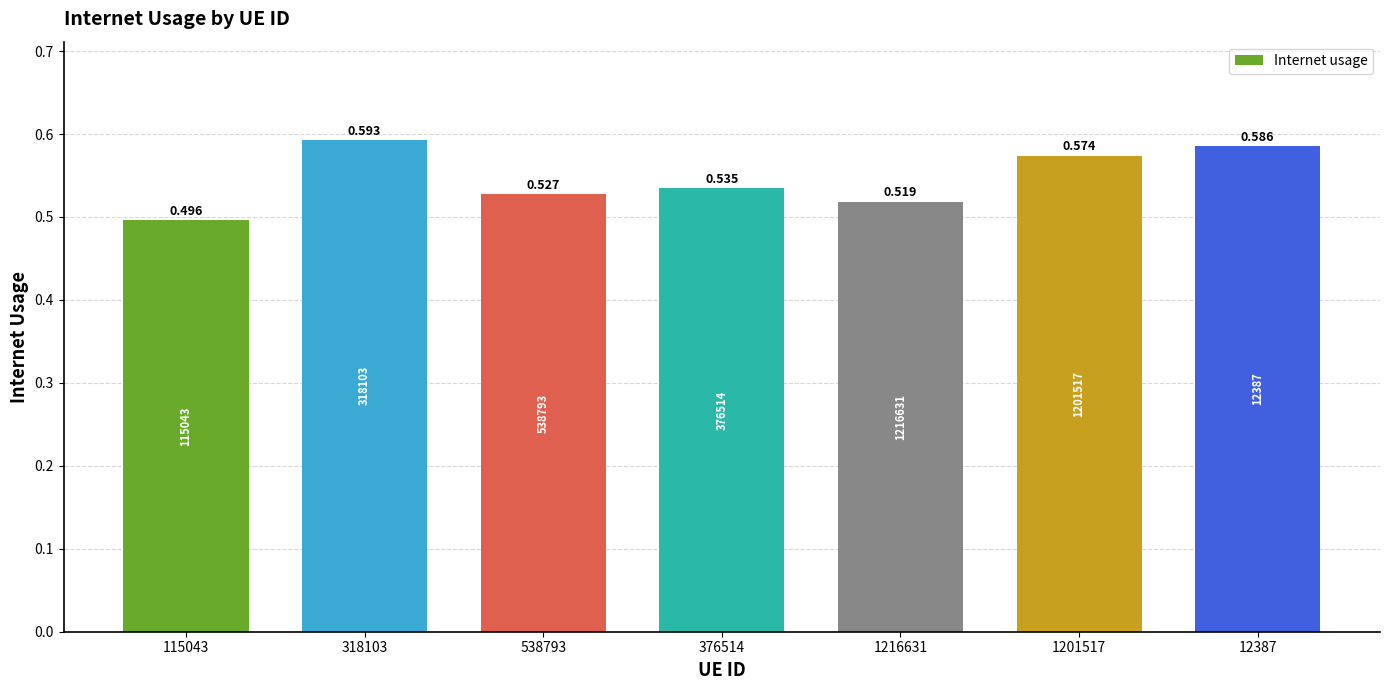

What is the greatest value displayed?

0.6